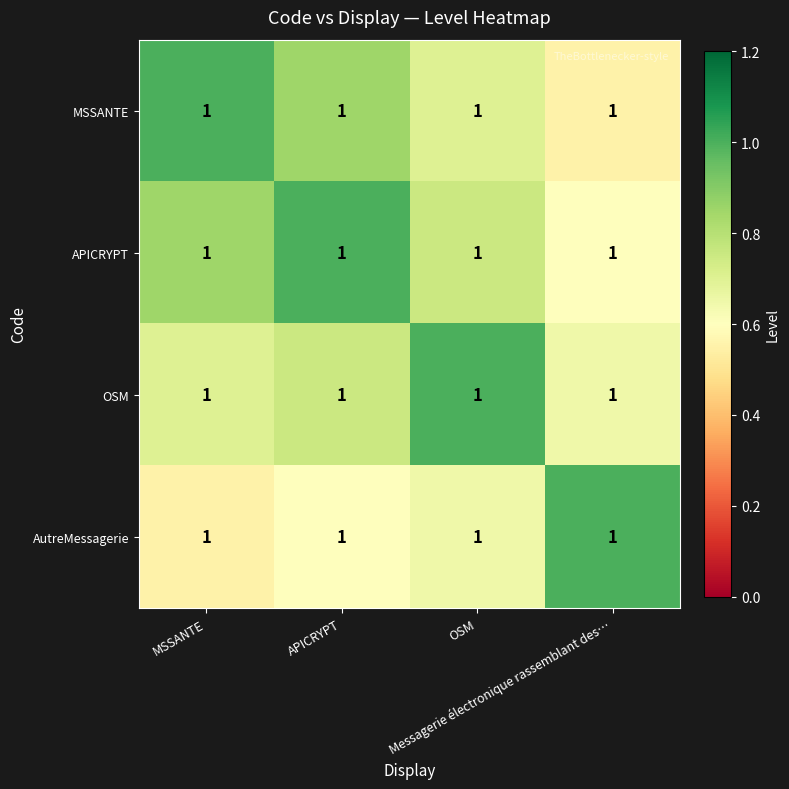

At which label does MSSANTE reach its peak?

MSSANTE